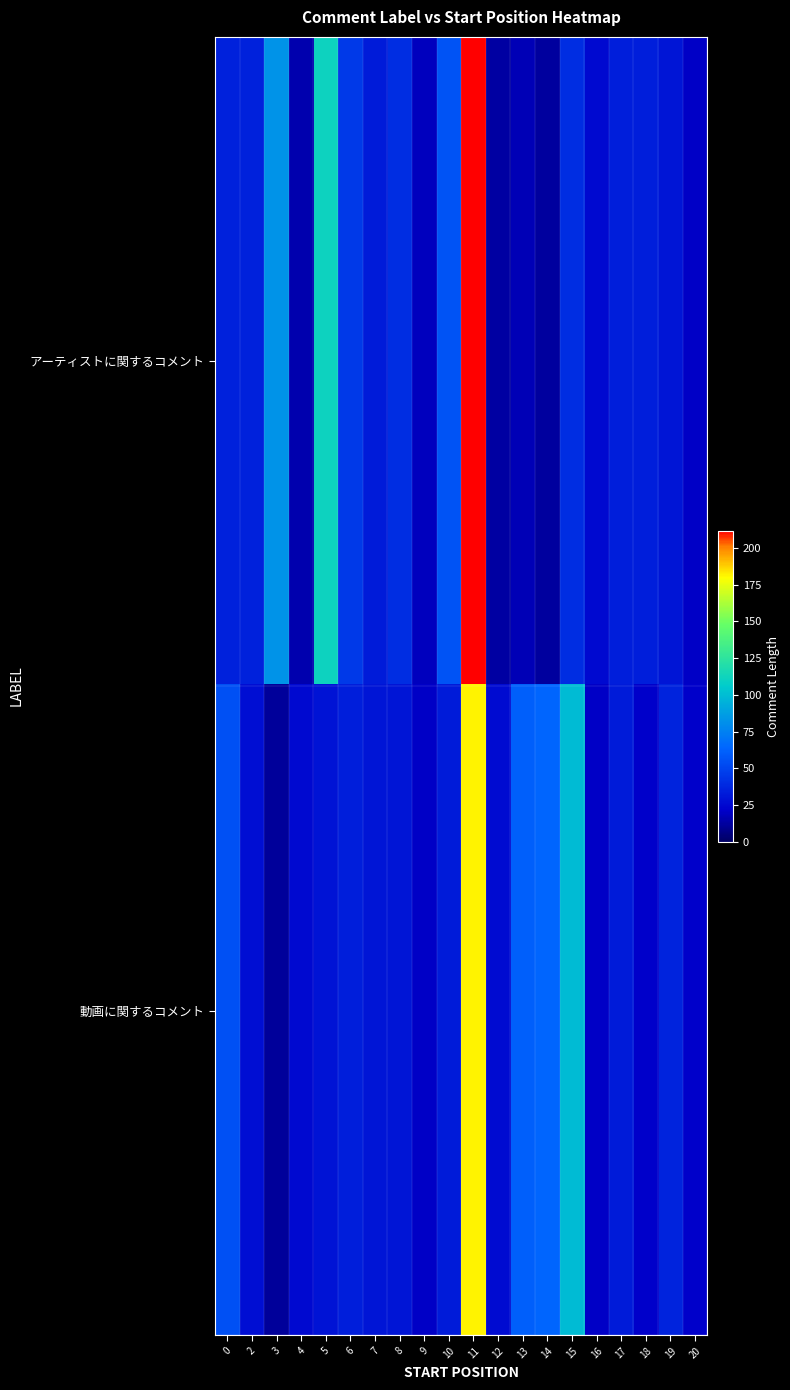

At which category is the sum across all series the highest?

11